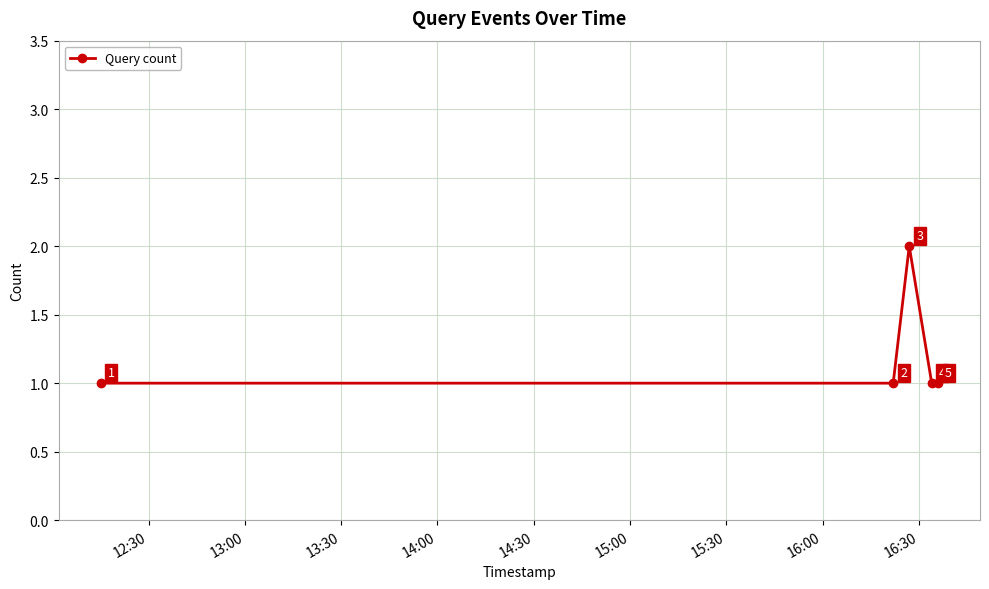

How many values are between 1 and 2?

5